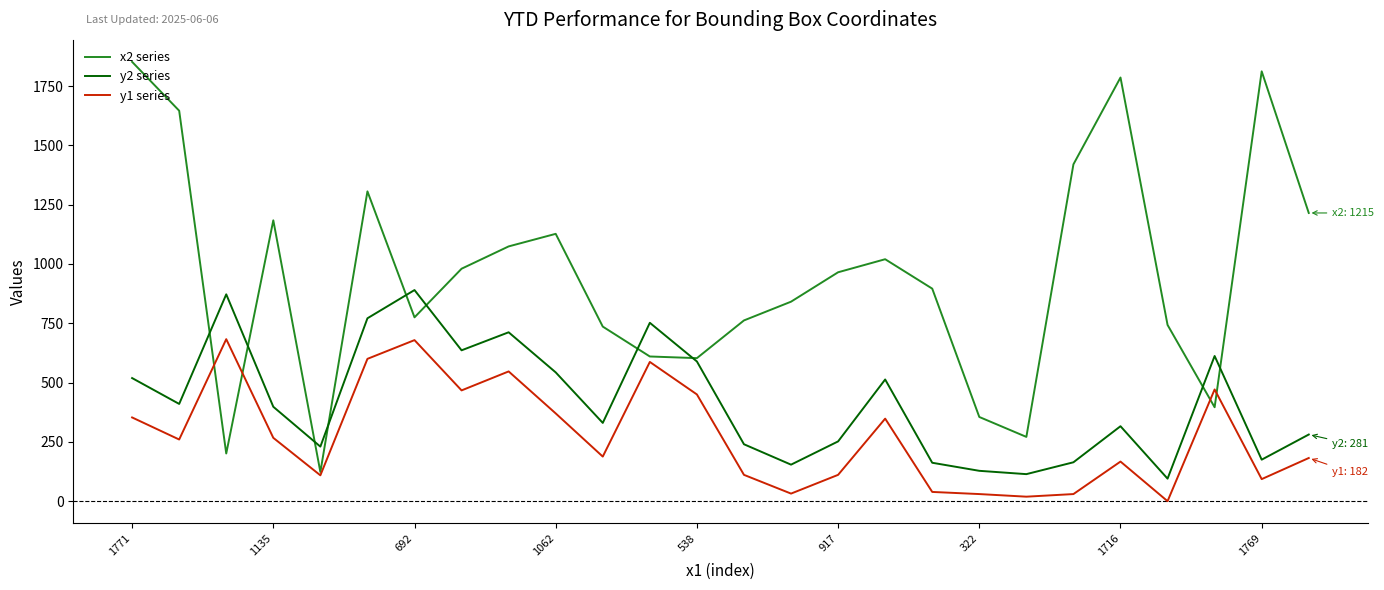

What is the greatest value displayed?

1852